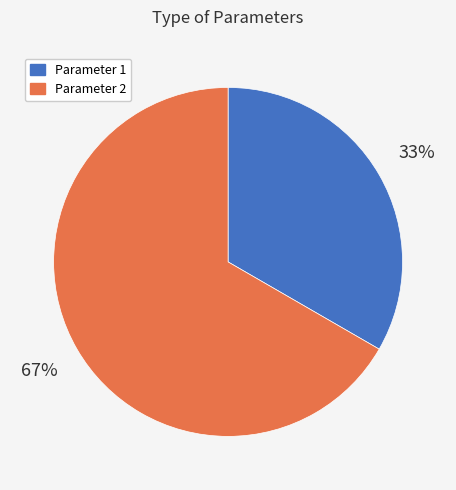

Which slice represents more than half of the pie?

Parameter 2